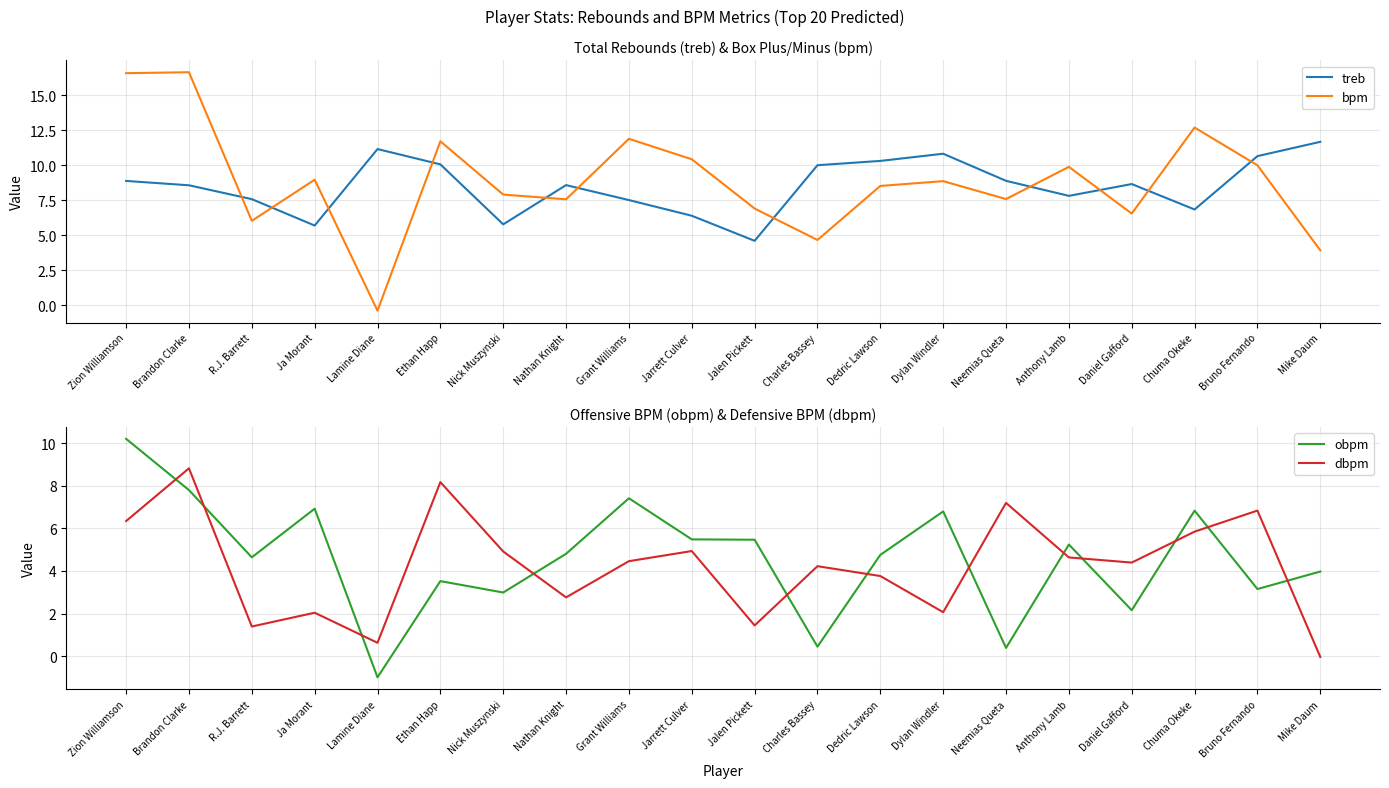

At which label does dbpm reach its minimum?

Mike Daum